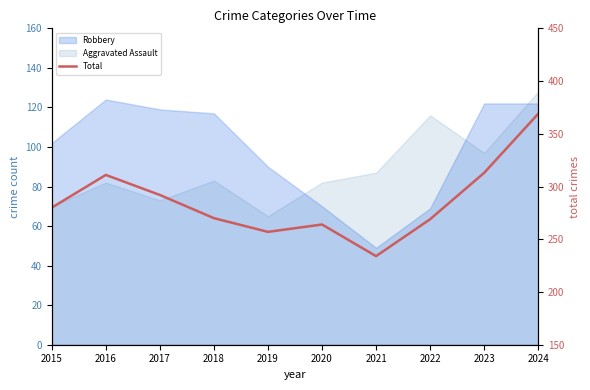

What is the value of the 4th point from the left?

270